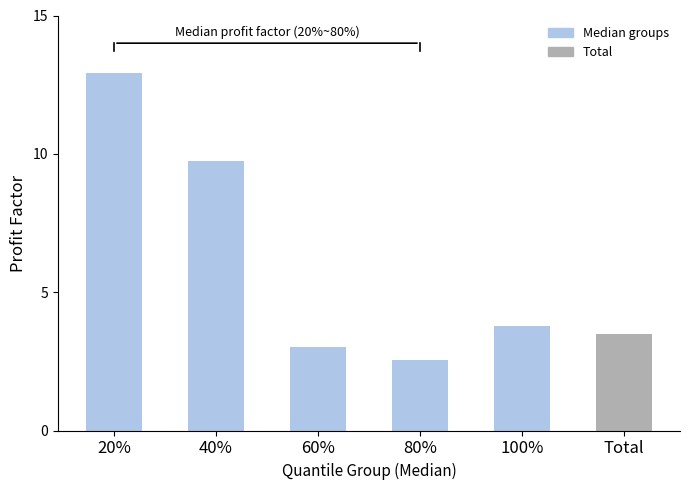

How many distinct data groups are displayed?

1